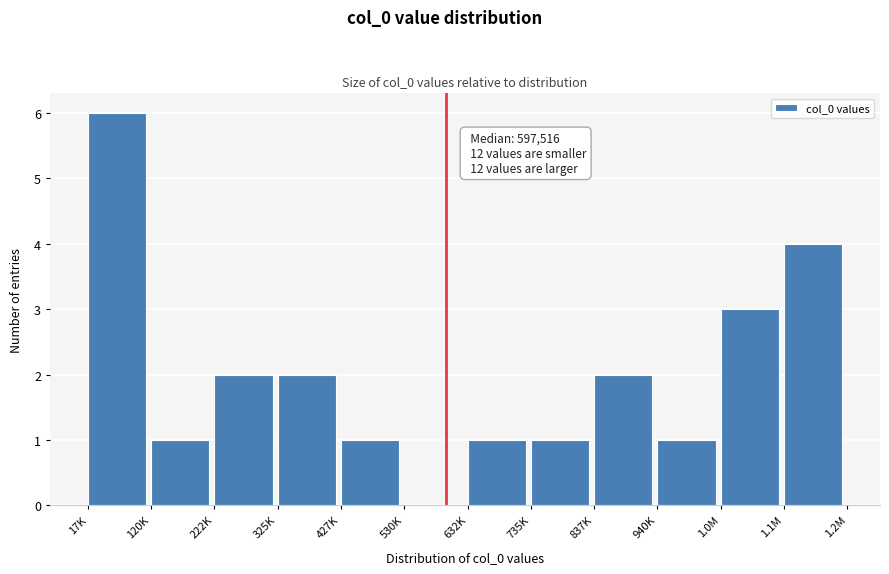

Reading left to right, transcribe all the data shown in this chart.

17K=6	120K=1	222K=2	325K=2	427K=1	530K=0	632K=1	735K=1	837K=2	940K=1	1.0M=3	1.1M=4